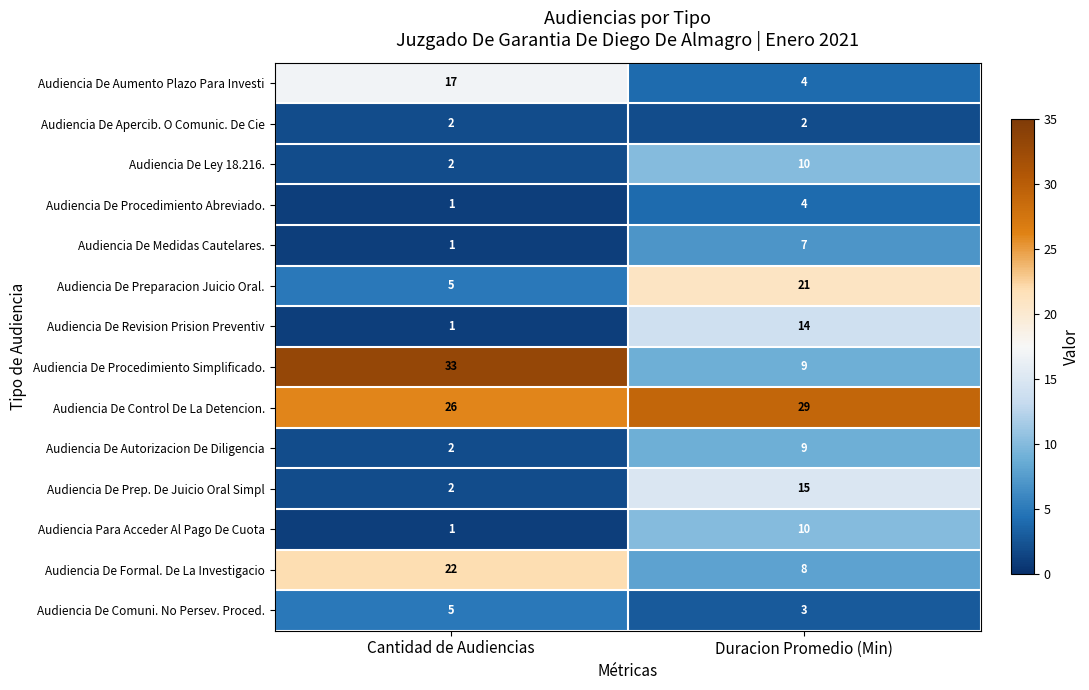

Reading left to right, extract all data points from this chart.

Audiencia De Aumento Plazo Para Investi: Cantidad de Audiencias=17	Duracion Promedio (Min)=4
Audiencia De Apercib. O Comunic. De Cie: Cantidad de Audiencias=2	Duracion Promedio (Min)=2
Audiencia De Ley 18.216.: Cantidad de Audiencias=2	Duracion Promedio (Min)=10
Audiencia De Procedimiento Abreviado.: Cantidad de Audiencias=1	Duracion Promedio (Min)=4
Audiencia De Medidas Cautelares.: Cantidad de Audiencias=1	Duracion Promedio (Min)=7
Audiencia De Preparacion Juicio Oral.: Cantidad de Audiencias=5	Duracion Promedio (Min)=21
Audiencia De Revision Prision Preventiv: Cantidad de Audiencias=1	Duracion Promedio (Min)=14
Audiencia De Procedimiento Simplificado.: Cantidad de Audiencias=33	Duracion Promedio (Min)=9
Audiencia De Control De La Detencion.: Cantidad de Audiencias=26	Duracion Promedio (Min)=29
Audiencia De Autorizacion De Diligencia: Cantidad de Audiencias=2	Duracion Promedio (Min)=9
Audiencia De Prep. De Juicio Oral Simpl: Cantidad de Audiencias=2	Duracion Promedio (Min)=15
Audiencia Para Acceder Al Pago De Cuota: Cantidad de Audiencias=1	Duracion Promedio (Min)=10
Audiencia De Formal. De La Investigacio: Cantidad de Audiencias=22	Duracion Promedio (Min)=8
Audiencia De Comuni. No Persev. Proced.: Cantidad de Audiencias=5	Duracion Promedio (Min)=3